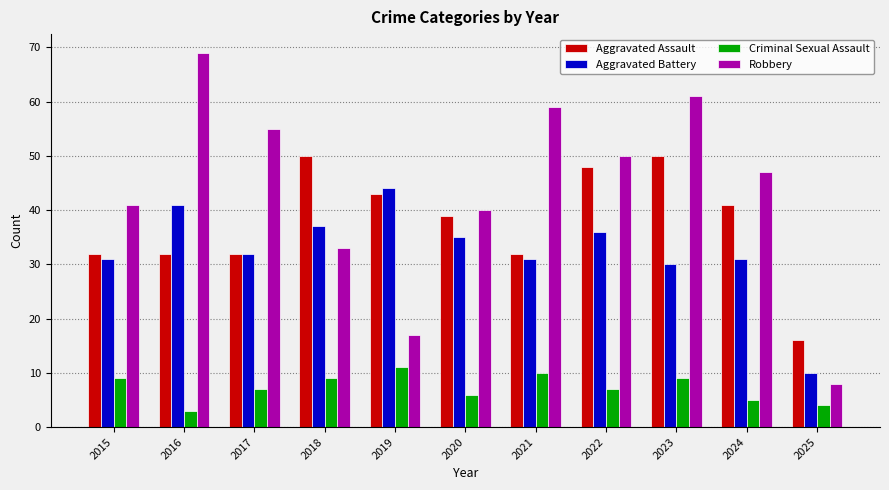

At how many categories does at least one series exceed 9?

11